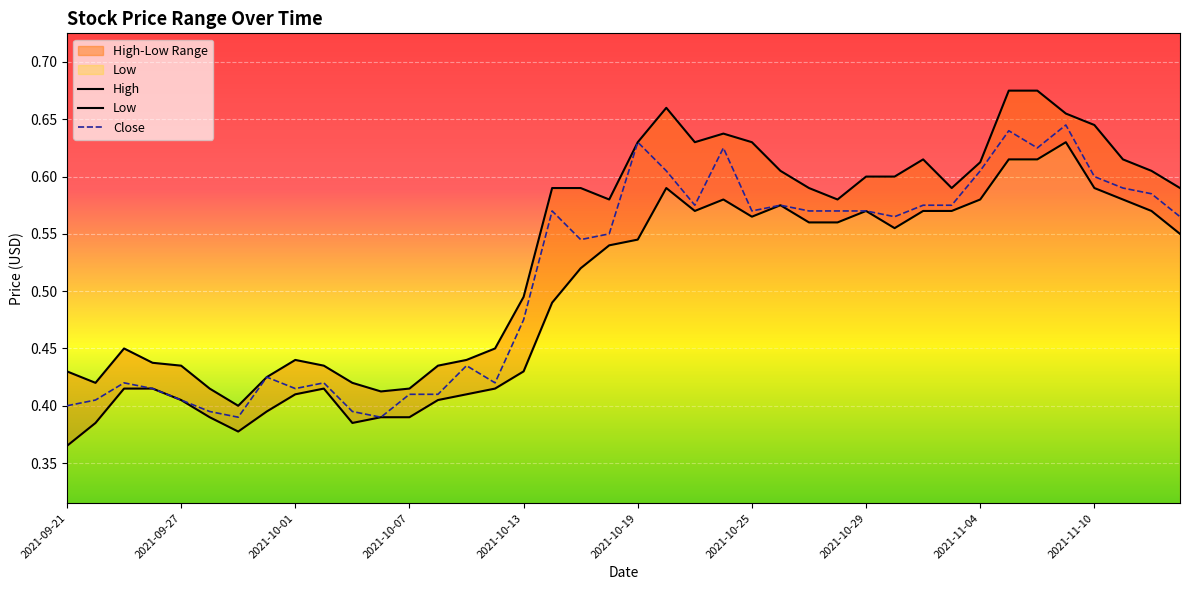

What is the value of the Low point at the 15th from the left?

0.4